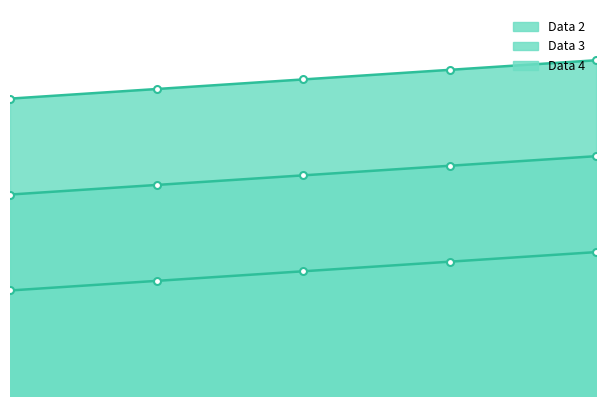

True or false: Data 2 and Data 3 intersect in this chart.

False